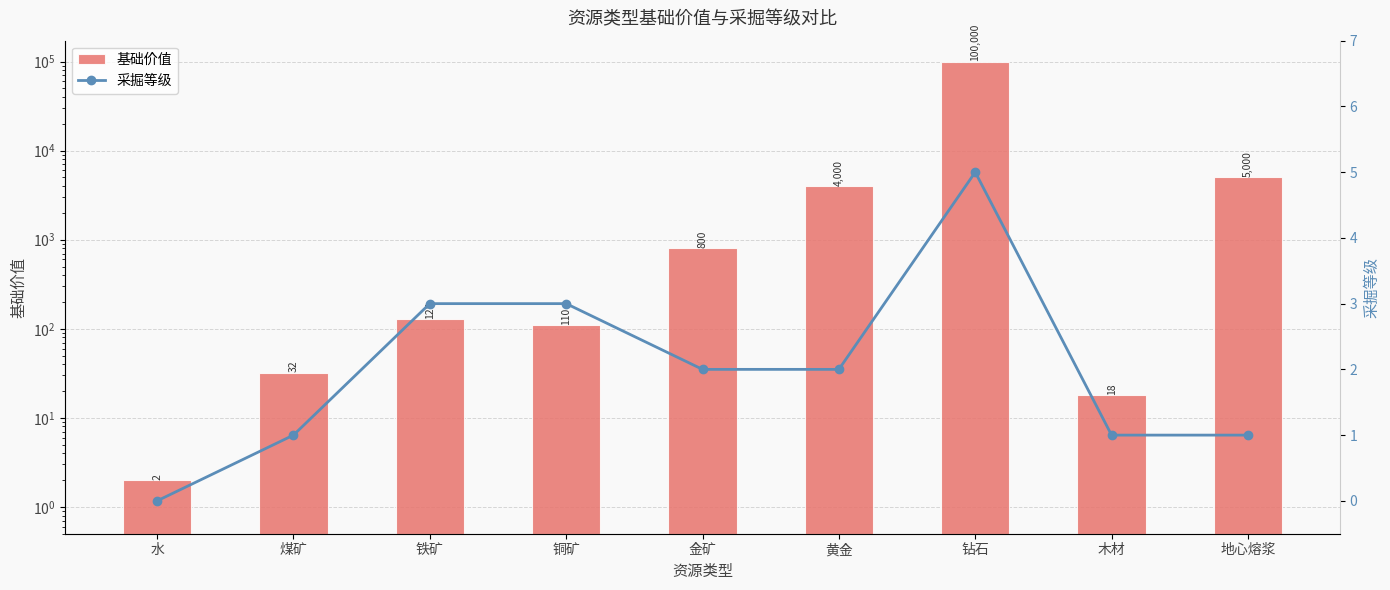

Which has a higher value, 铁矿 or 黄金?

黄金